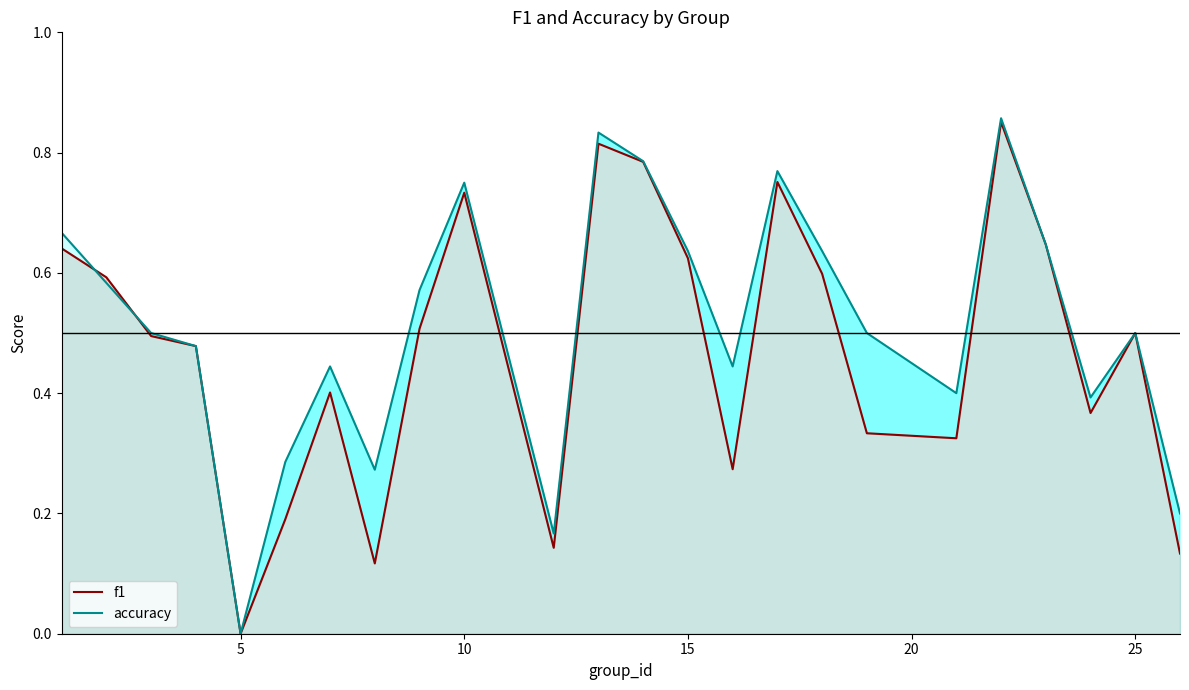

The accuracy series shows 0.5 at 10. True or false?

False